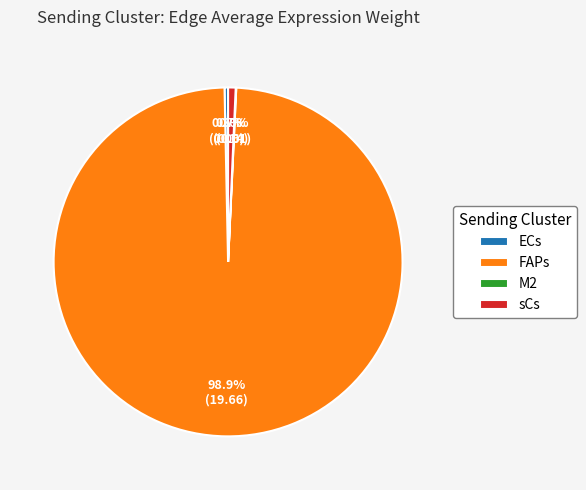

What is the largest slice in the pie chart?

FAPs